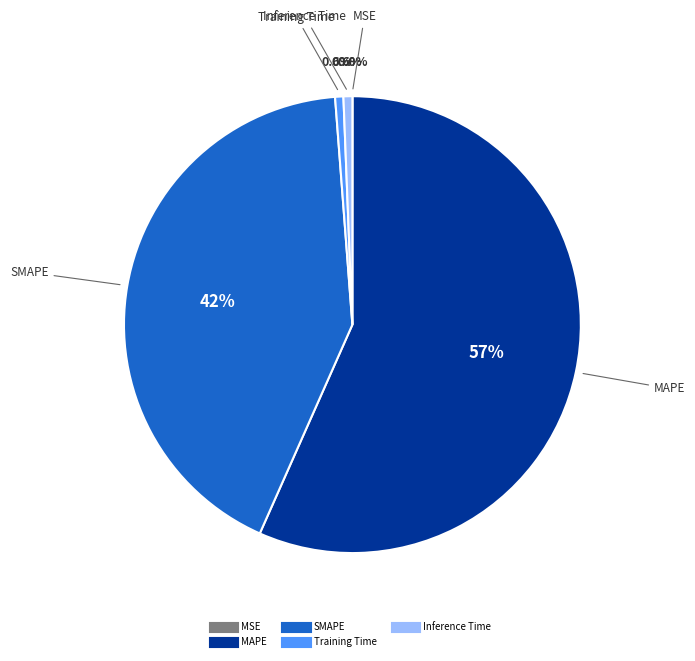

Does MAPE represent more than half of the total?

Yes